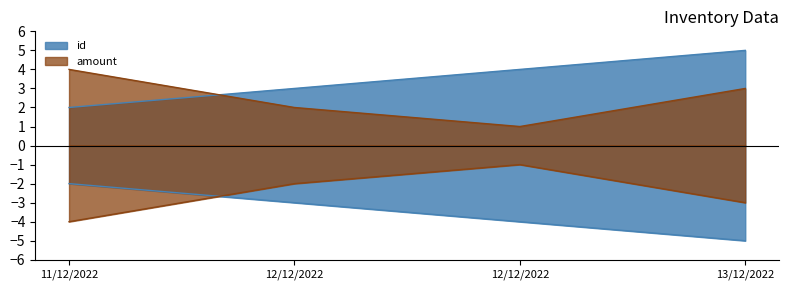

At which label is id closest to 3?

12/12/2022